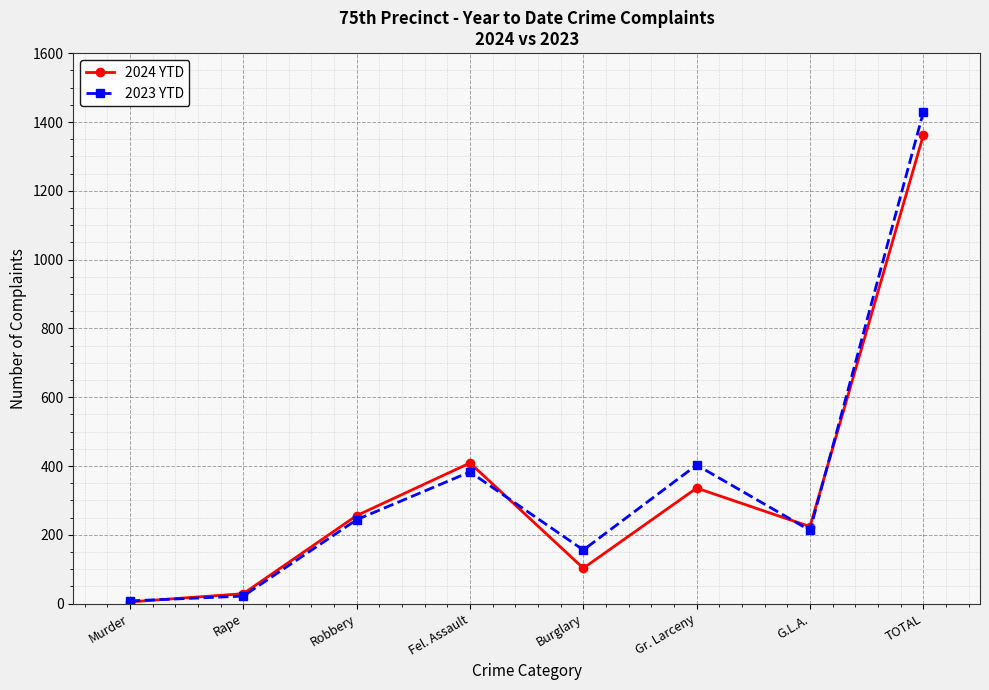

What is the total value across all series at G.L.A.?

437